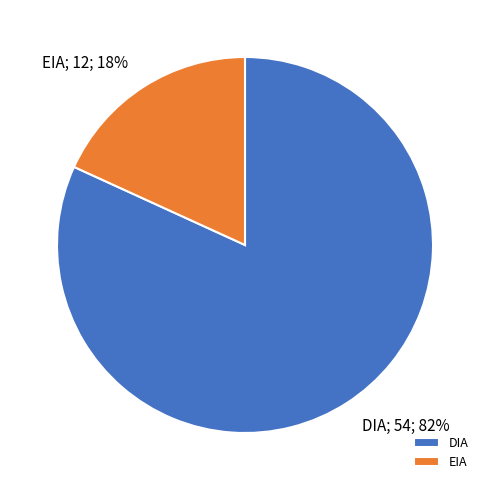

To the nearest percent, what is the average slice percentage?

50%